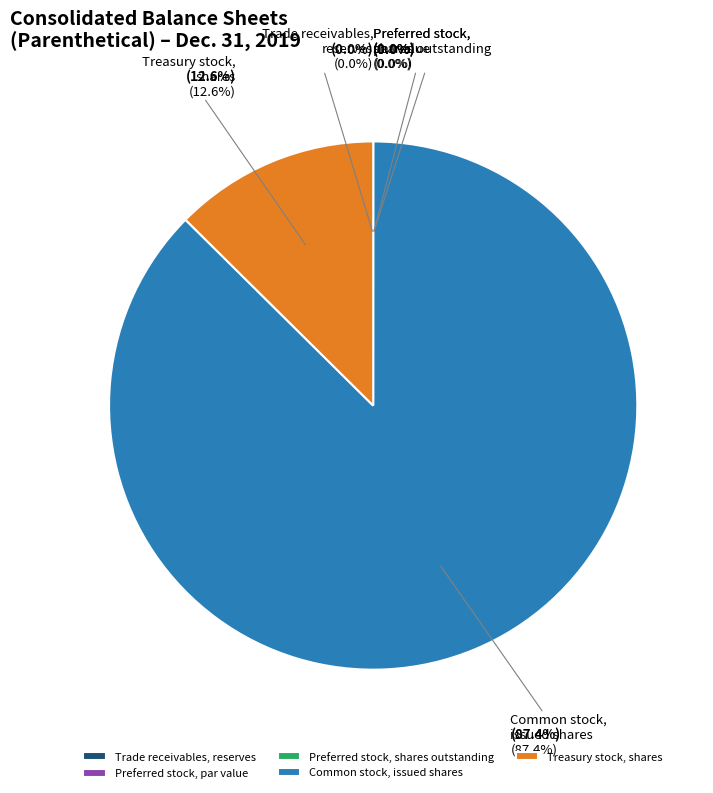

Between Preferred stock, par value and Common stock, issued shares, which is larger?

Common stock, issued shares